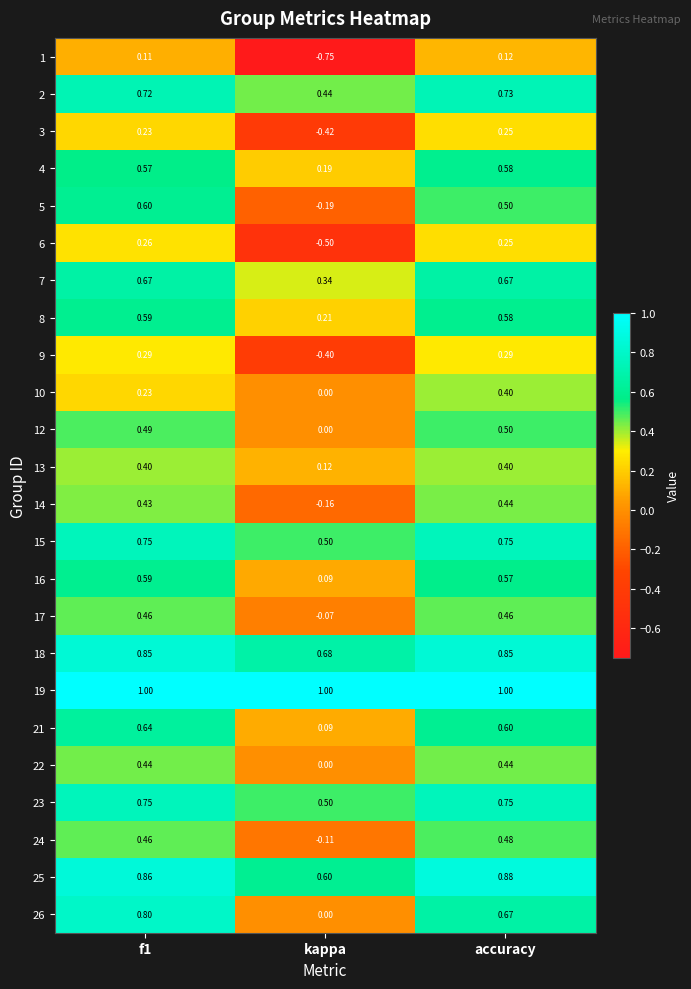

At which label is 17 closest to 0?

kappa